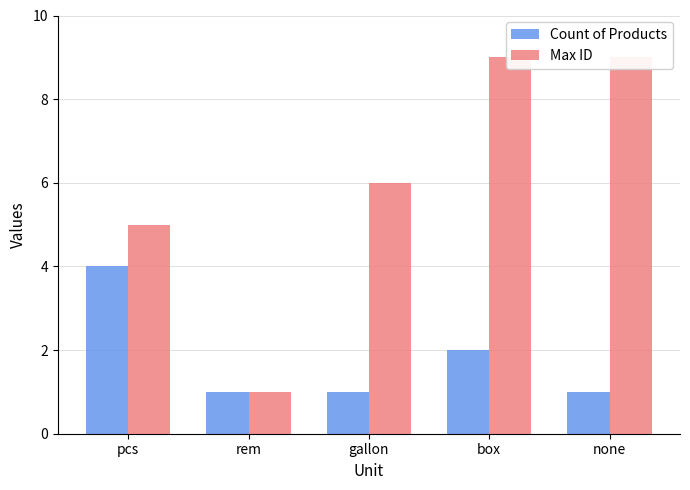

How many values in the Count of Products series exceed 1?

2